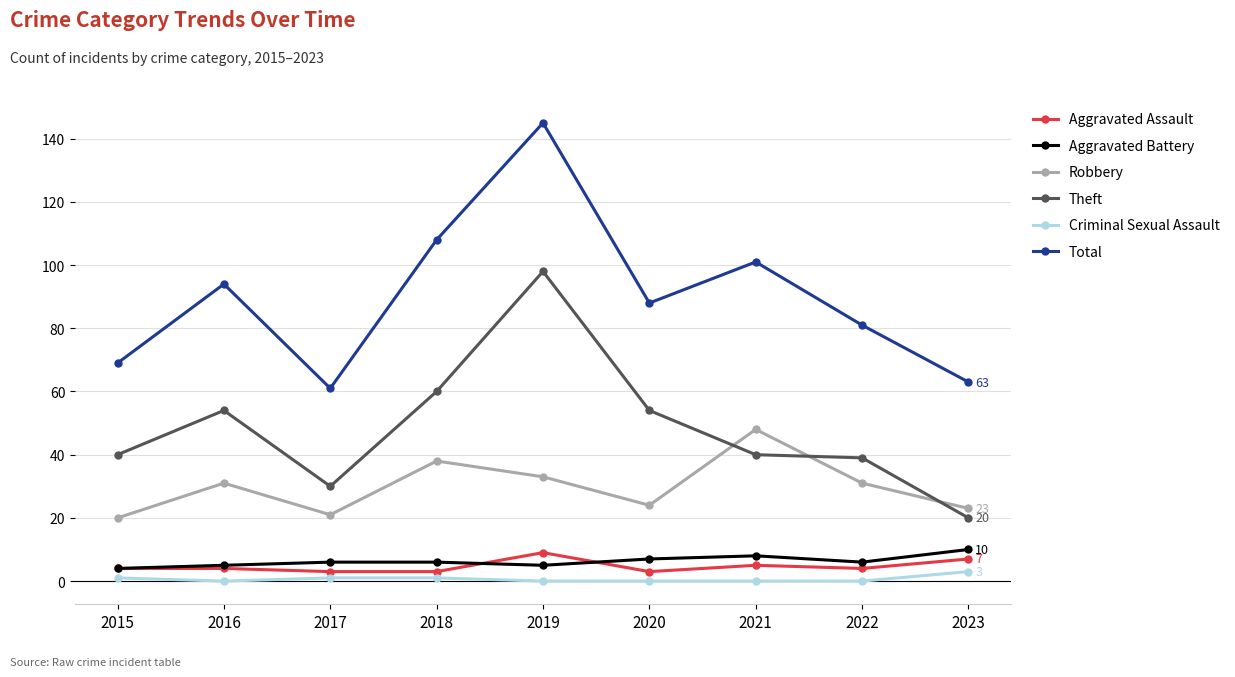

Where is the first local minimum for Robbery?

2017